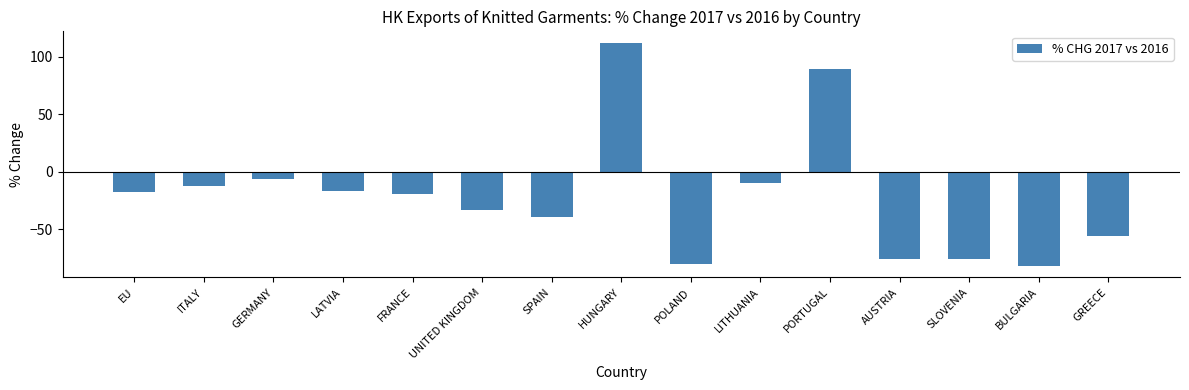

Is it true that the value at UNITED KINGDOM is -9.5?

False